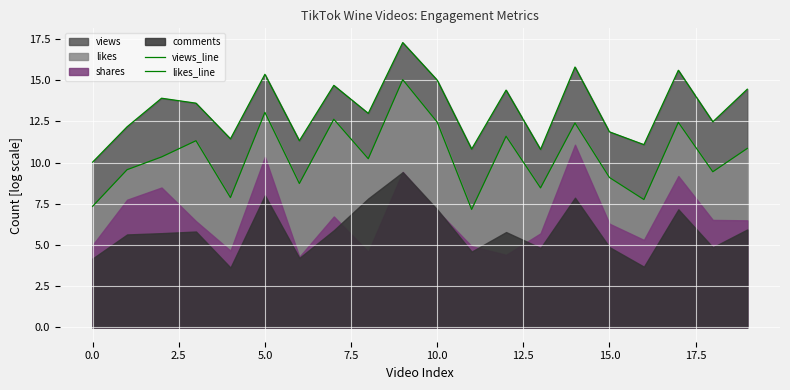

At how many categories does at least one series exceed 13?

10